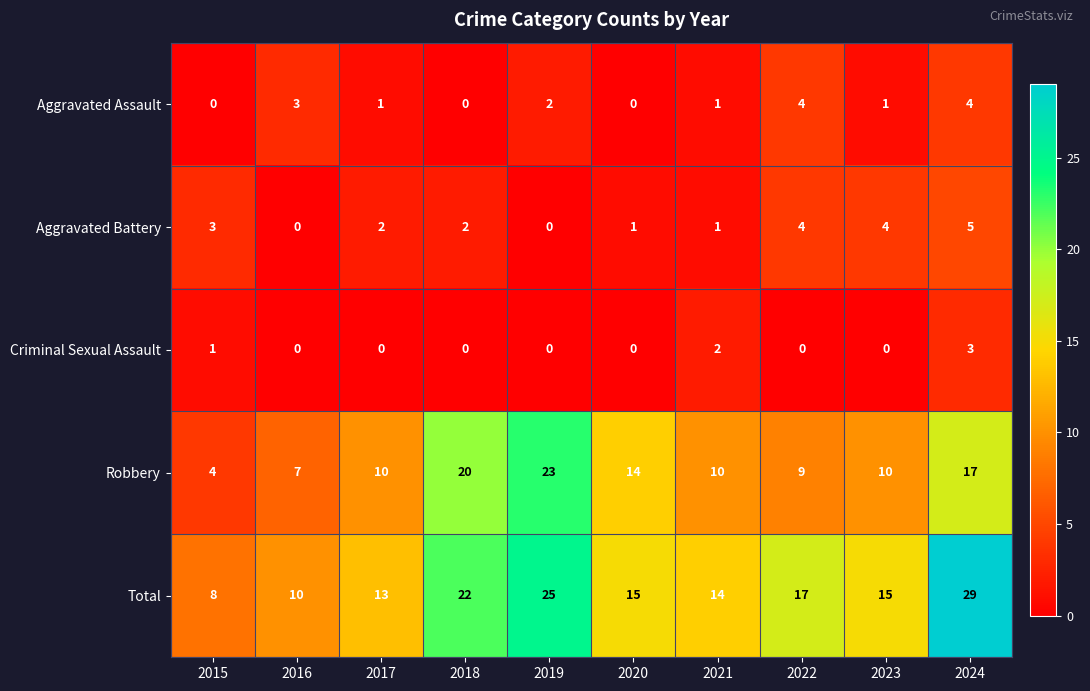

The Total series shows 20 at 2023. True or false?

False